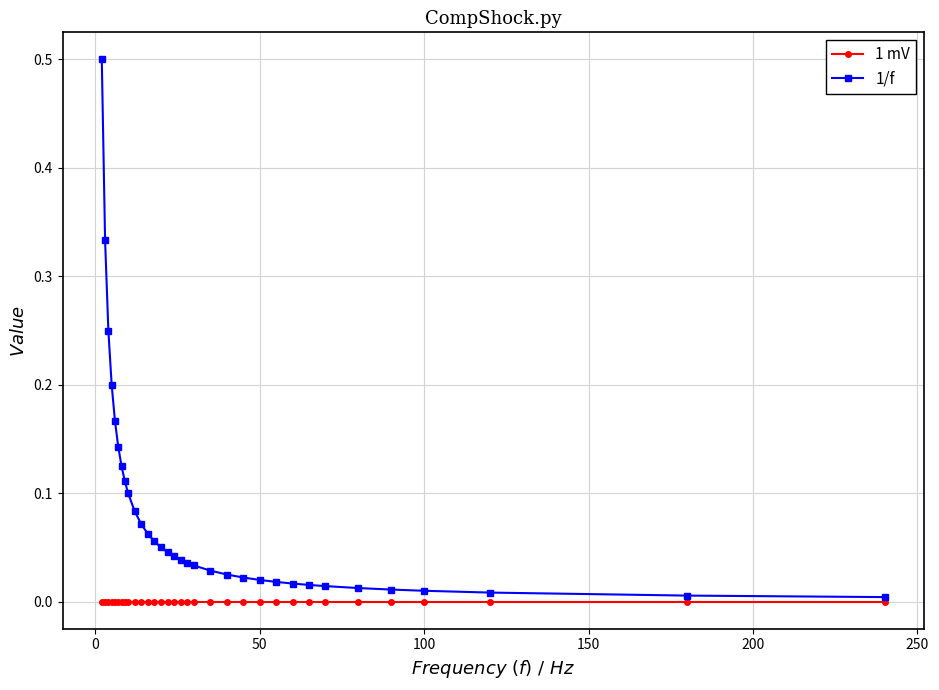

What are all the series names shown in the legend?

1 mV, 1/f